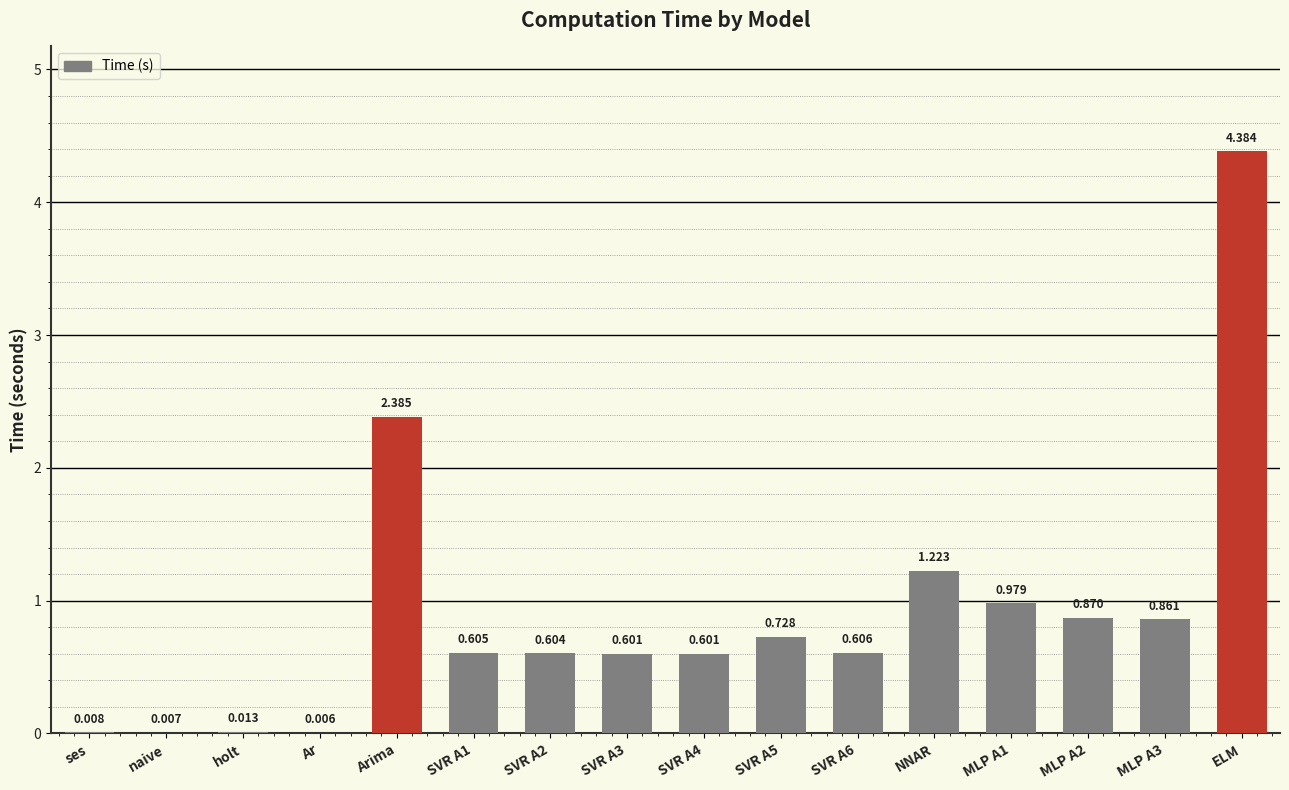

Which label corresponds to the largest value in the chart?

ELM